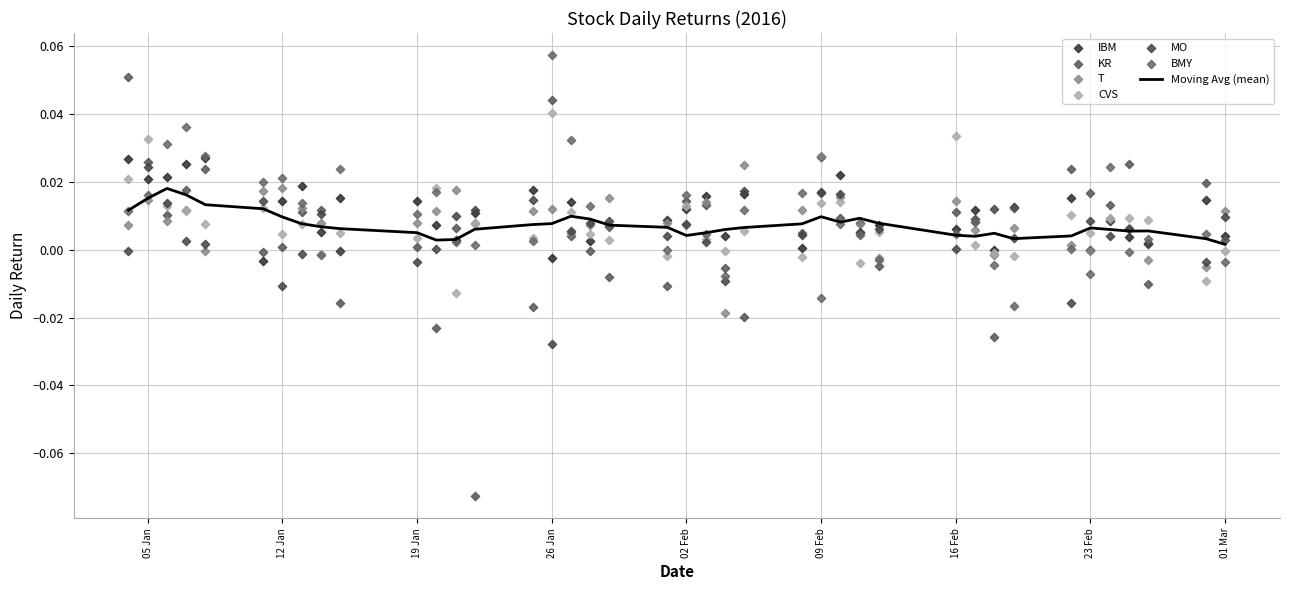

Is the value of KR at 37 greater than the value of IBM at 9?

No